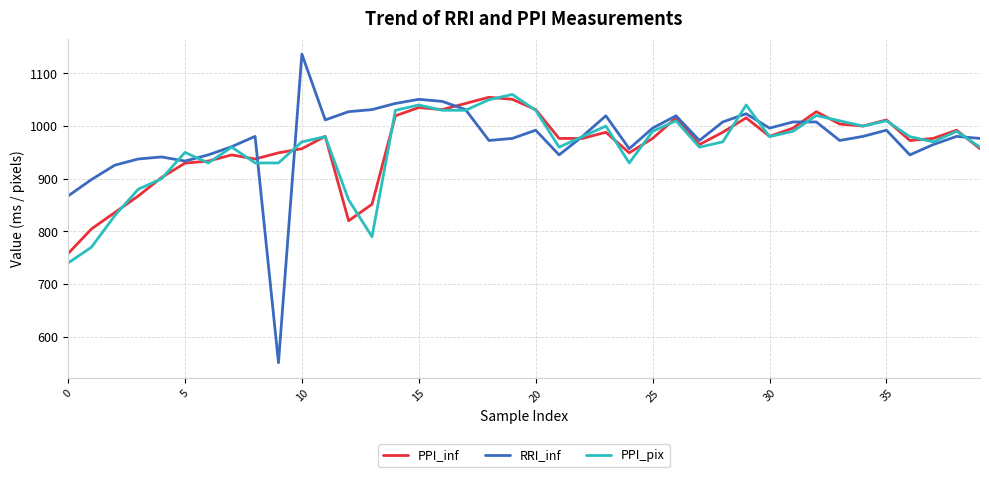

Which series has the largest range (max minus min)?

RRI_inf